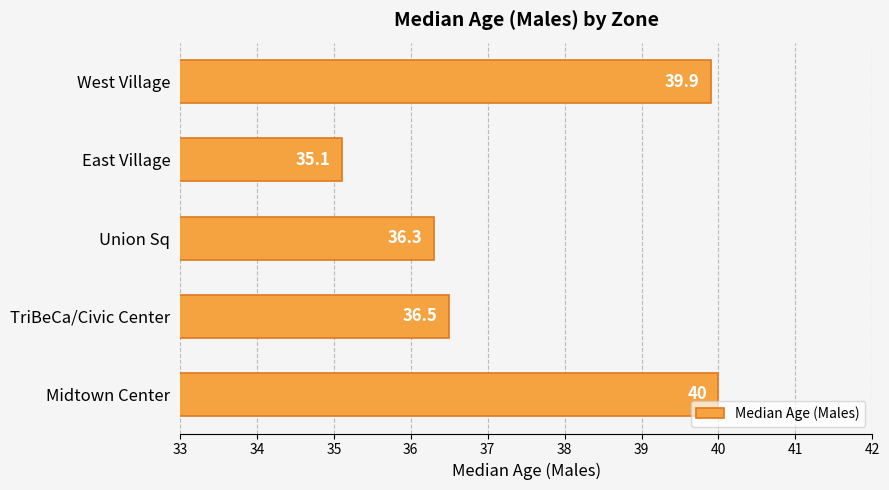

Reading bottom to top, list all the values displayed in this chart.

40.0	36.5	36.3	35.1	39.9